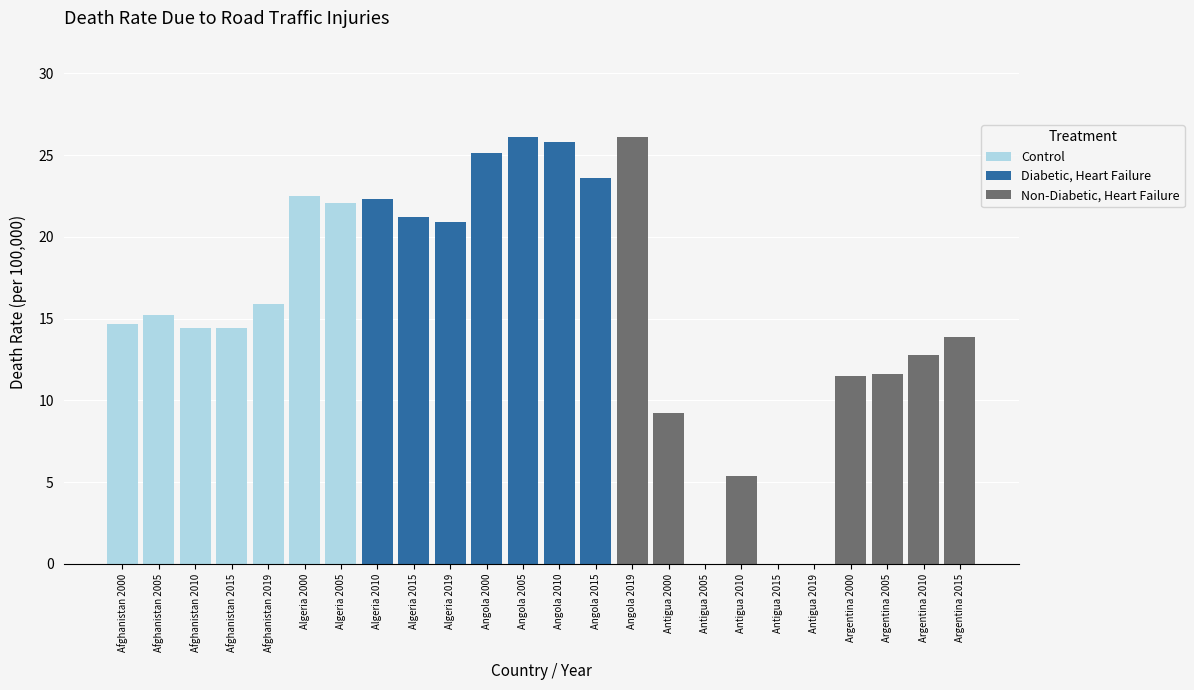

Rank the categories by Control value from lowest to highest.

Afghanistan 2010, Afghanistan 2015, Afghanistan 2000, Afghanistan 2005, Afghanistan 2019, Algeria 2005, Algeria 2000